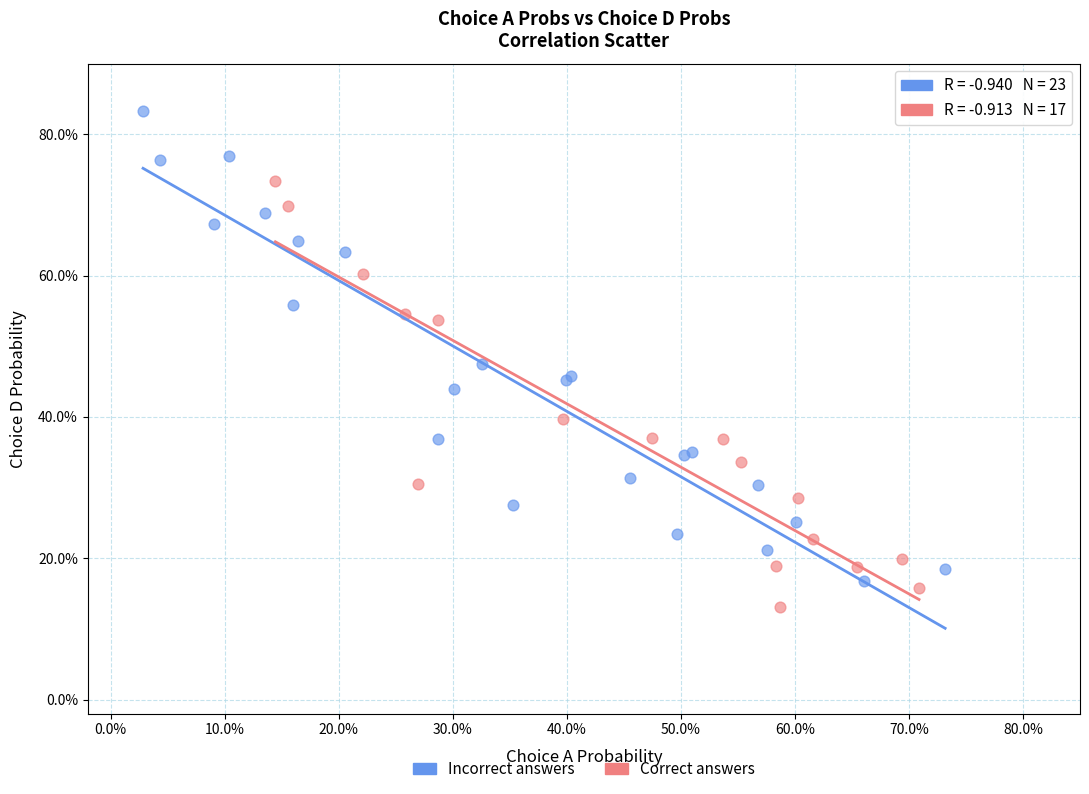

Which series contains the lowest Y value?

Correct answers